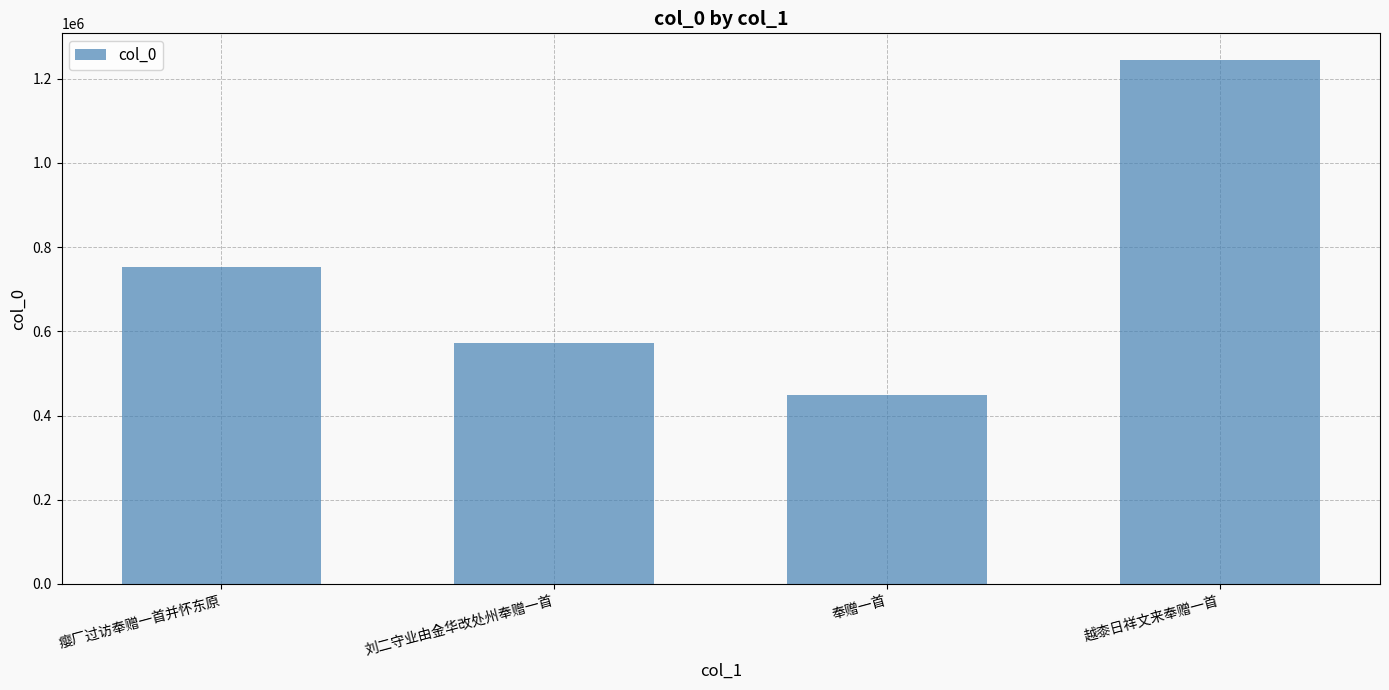

What is the greatest value displayed?

1245601